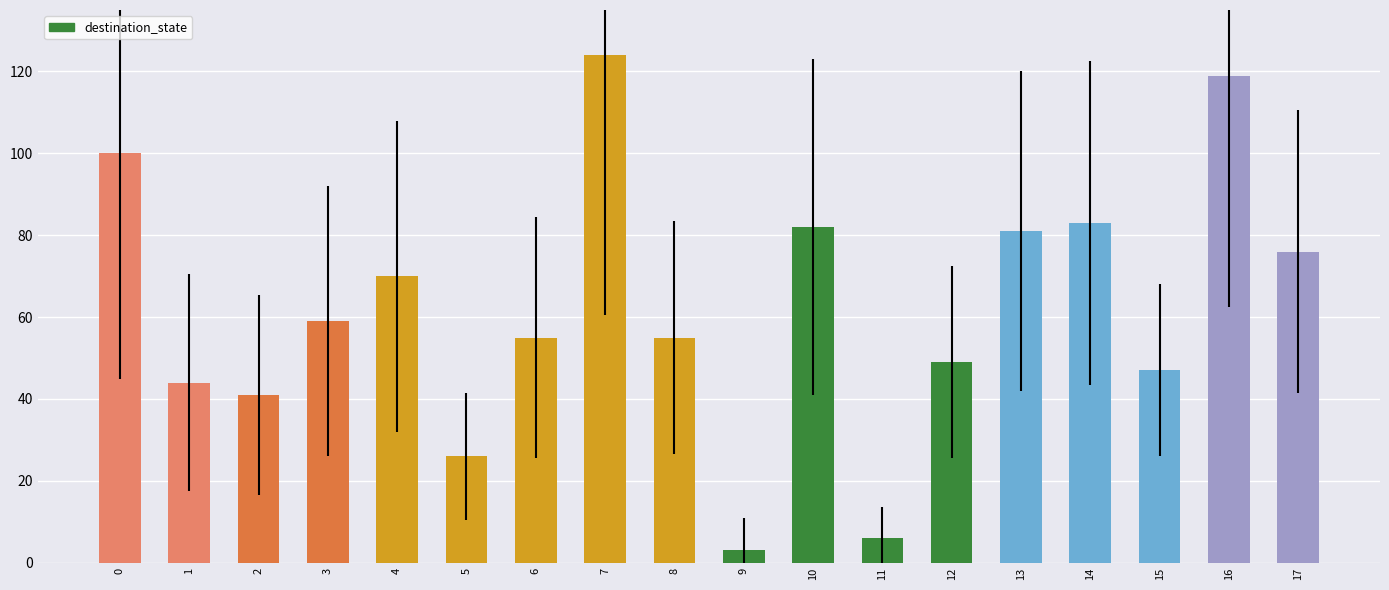

True or false: the data shows 30 at 10.

False